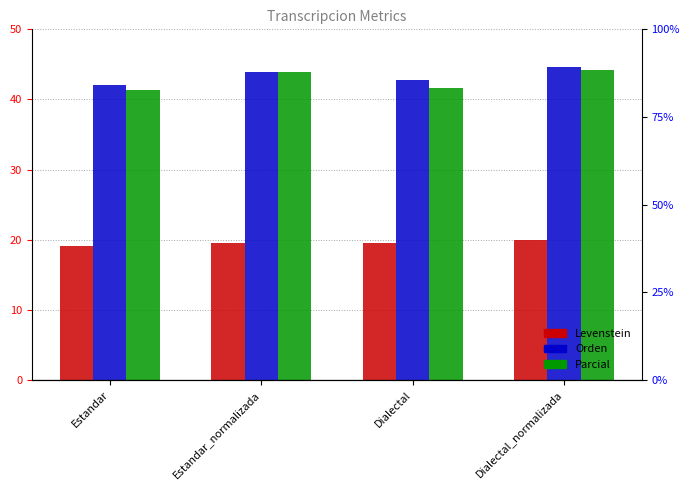

What is the sum of all Levenstein values?

78.1